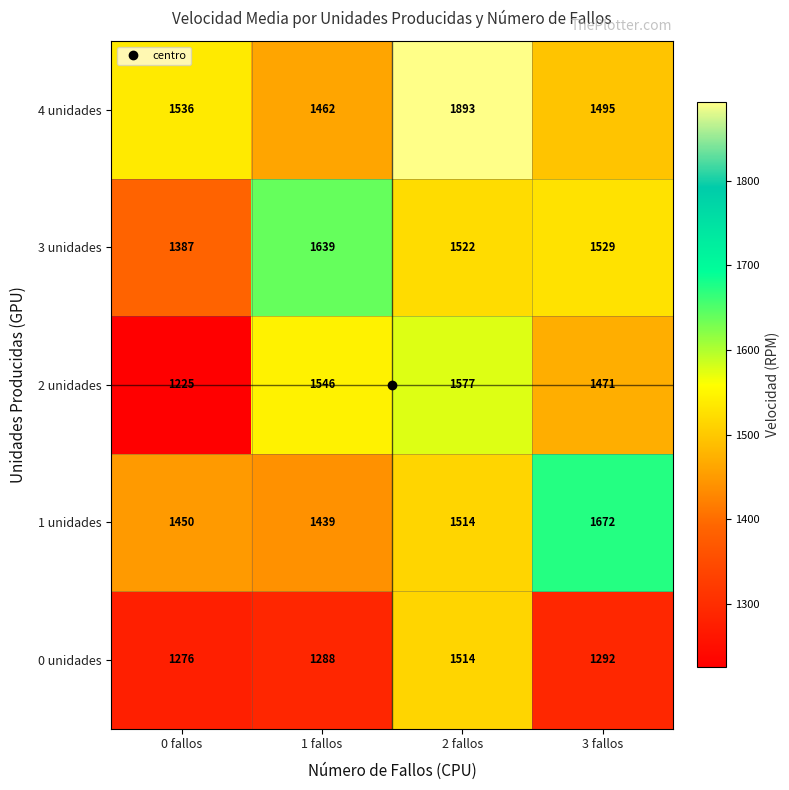

At how many categories does at least one series exceed 1368?

4